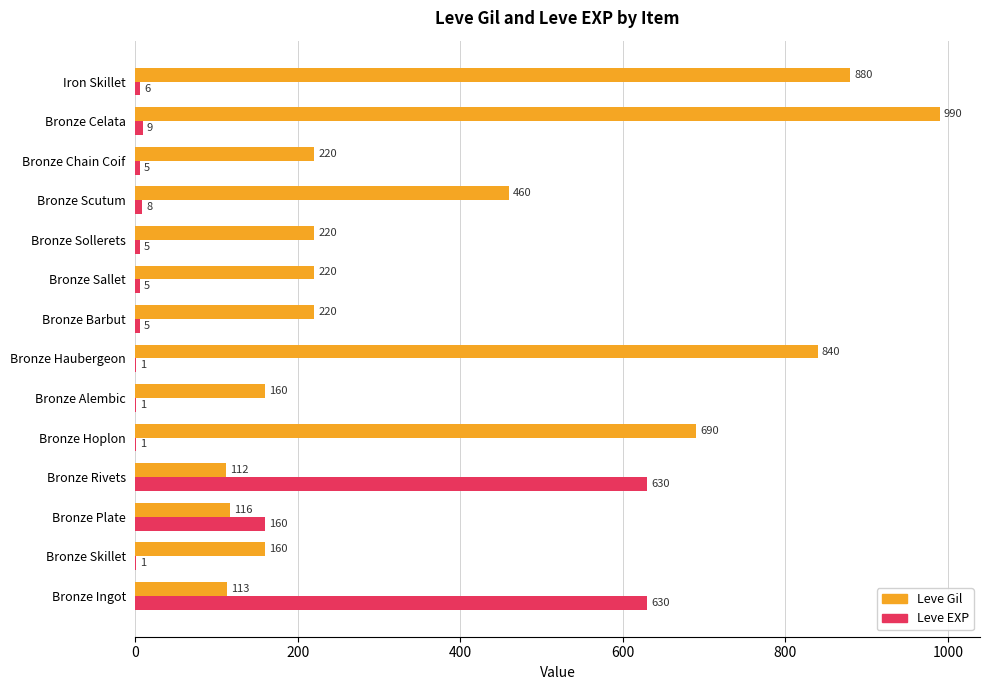

True or false: Leve EXP has a value of 1 at Bronze Haubergeon.

True